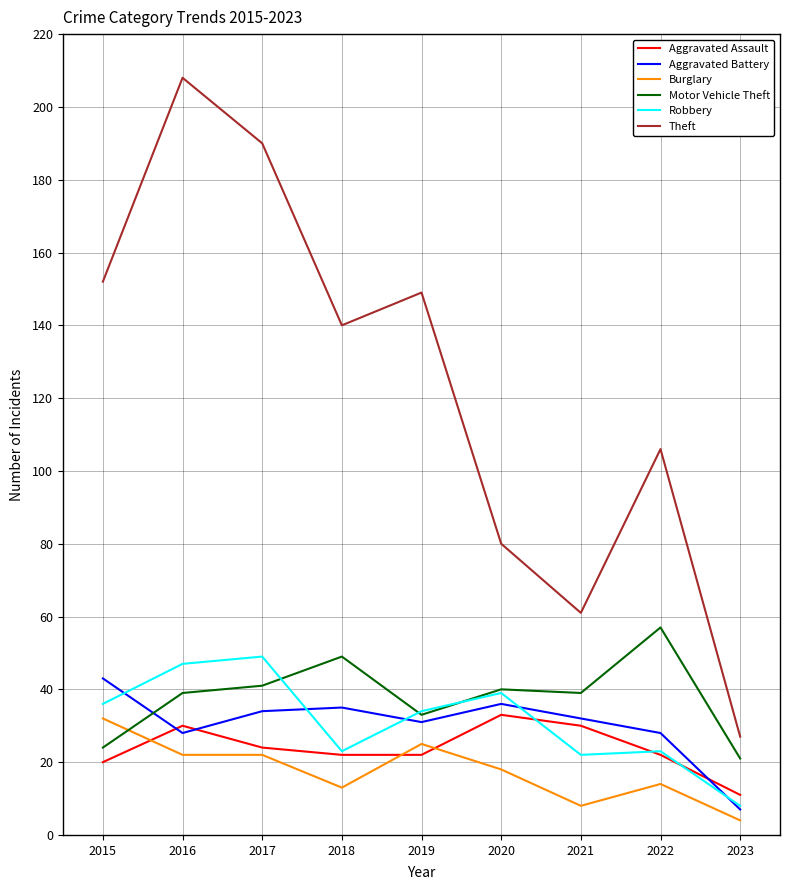

What is the total value across all series at 2016?

374